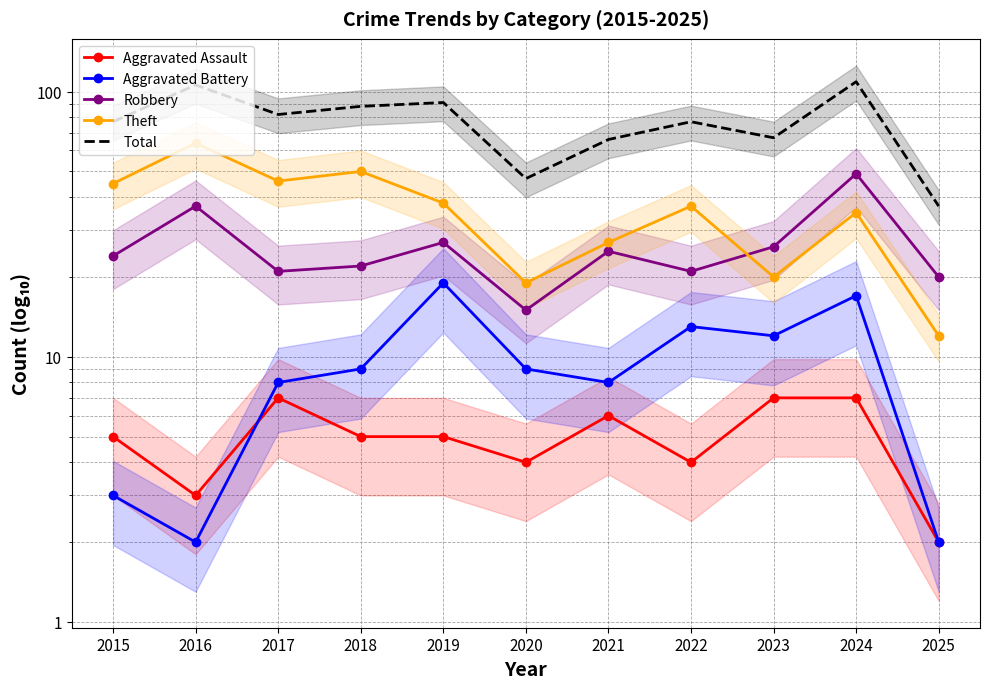

Which category has the highest value in the Total series?

2024